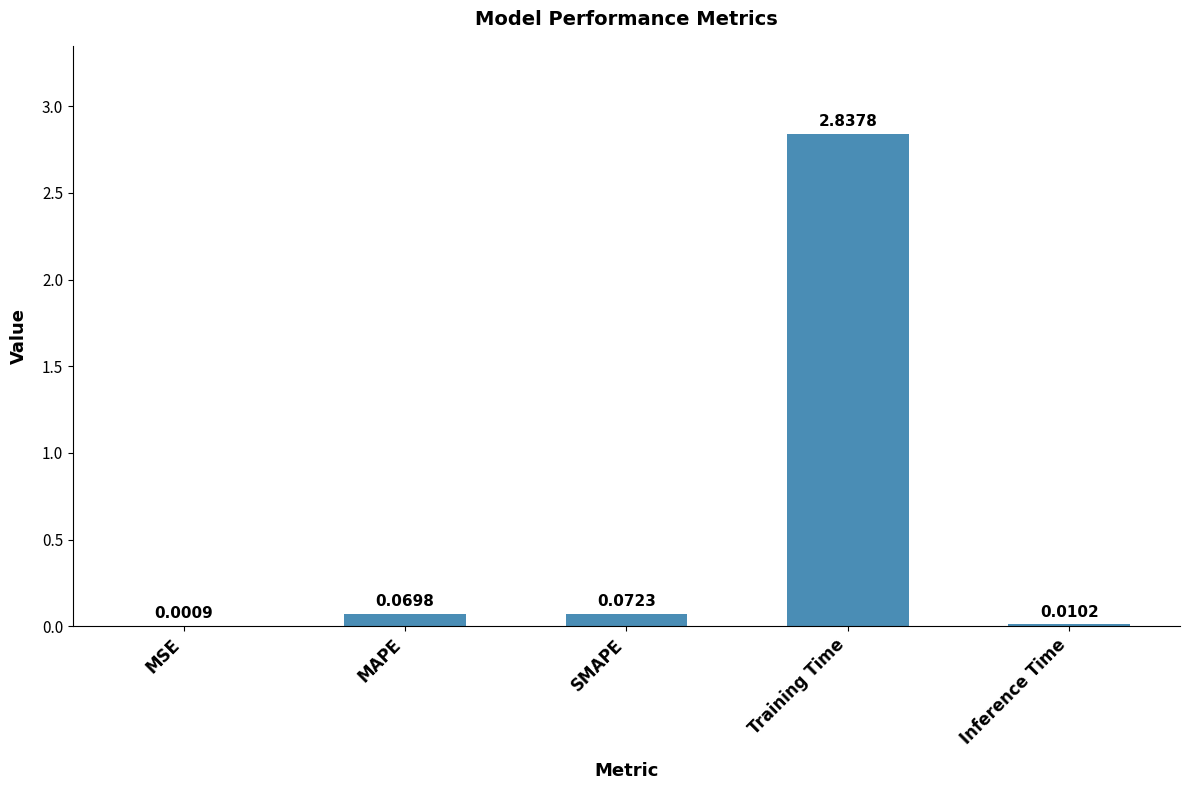

Which has a higher value, Training Time or MSE?

Training Time